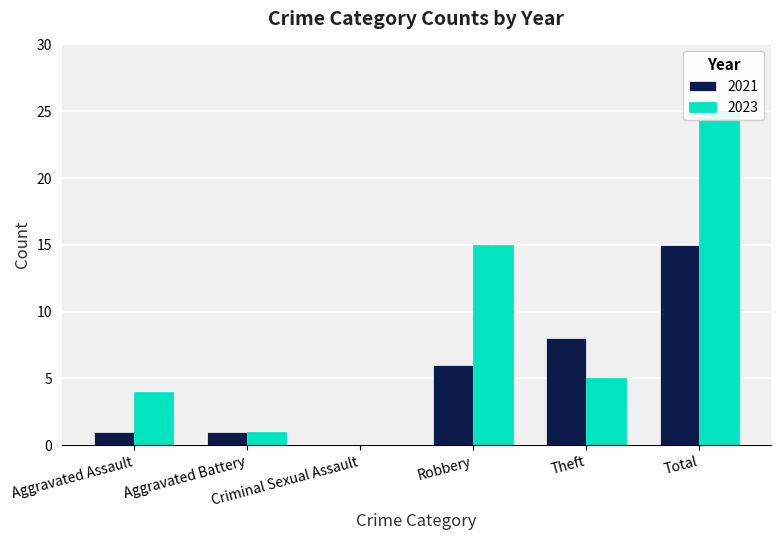

Rank the series at Criminal Sexual Assault from lowest to highest value.

2021, 2023